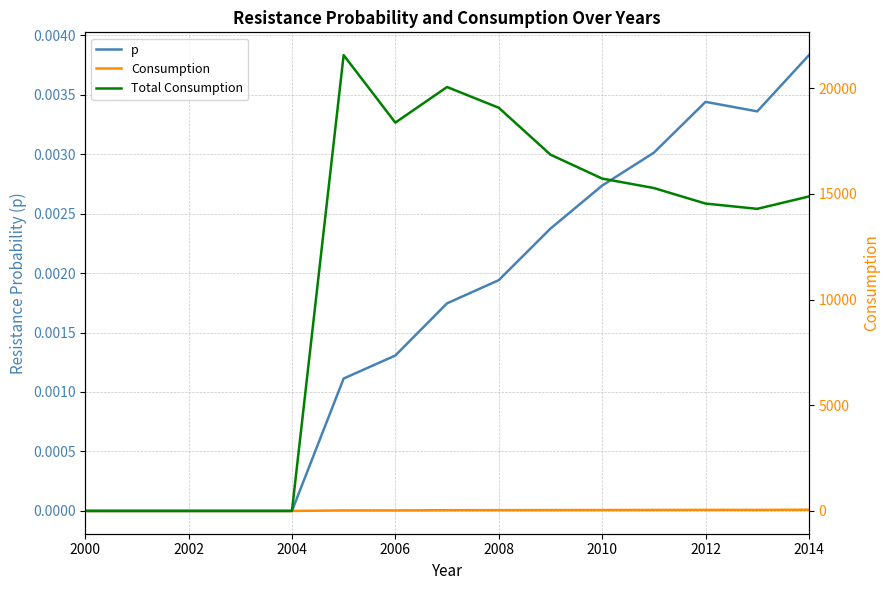

At how many categories does at least one series exceed 17334?

4